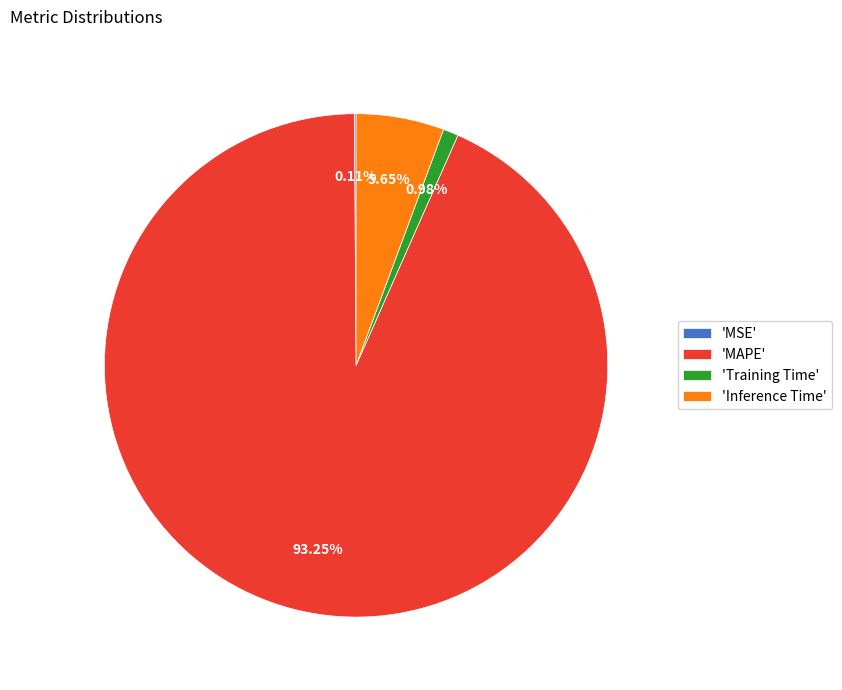

Between 'Inference Time' and 'MAPE', which is larger?

'MAPE'